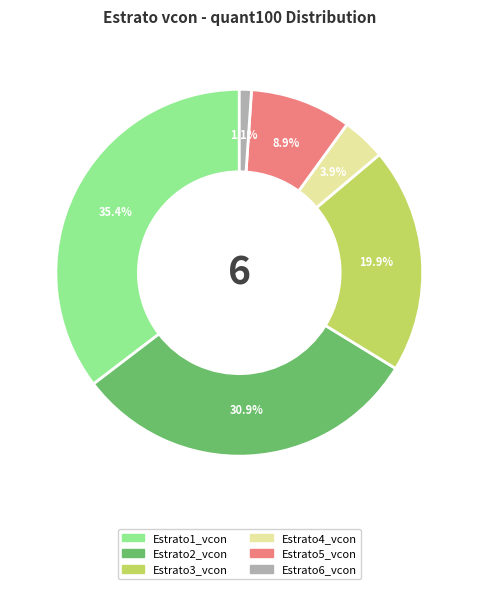

The Estrato2_vcon slice represents 36% of the pie. True or false?

False